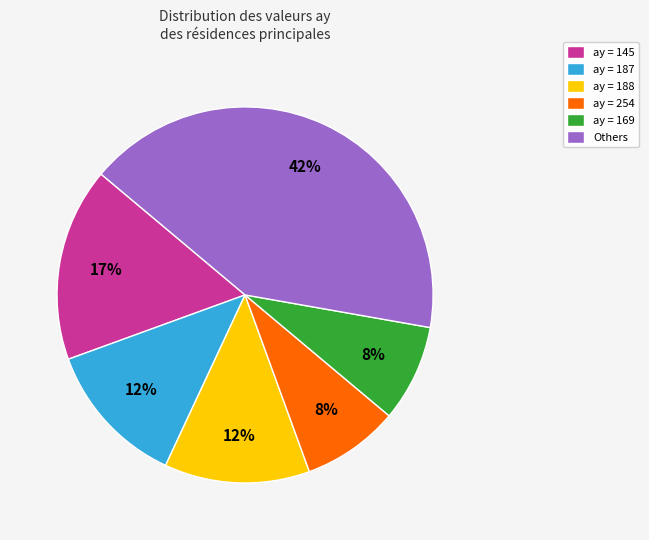

How many segments does this pie chart have?

6